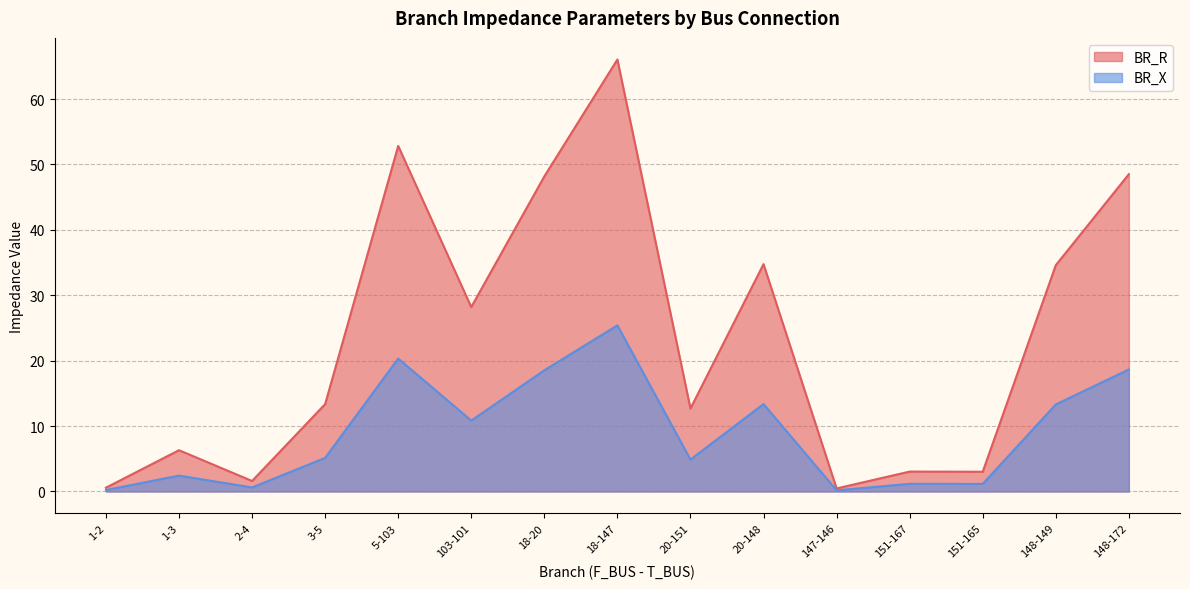

In BR_R, how many points are lower than both neighbors (excluding endpoints)?

5